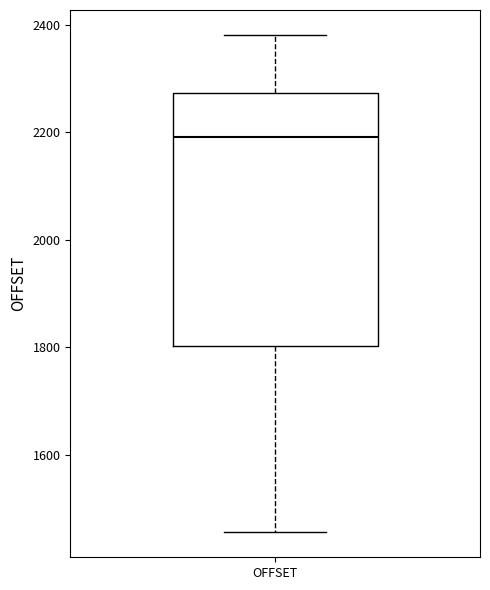

Read this box plot against the y-axis: the position of the median line, the range covered by the box, and the ends of both whiskers. The values are not printed on the chart, so give them approximately, as read against the axis.

median 2200, box 1800 to 2280, whiskers 1460 to 2380